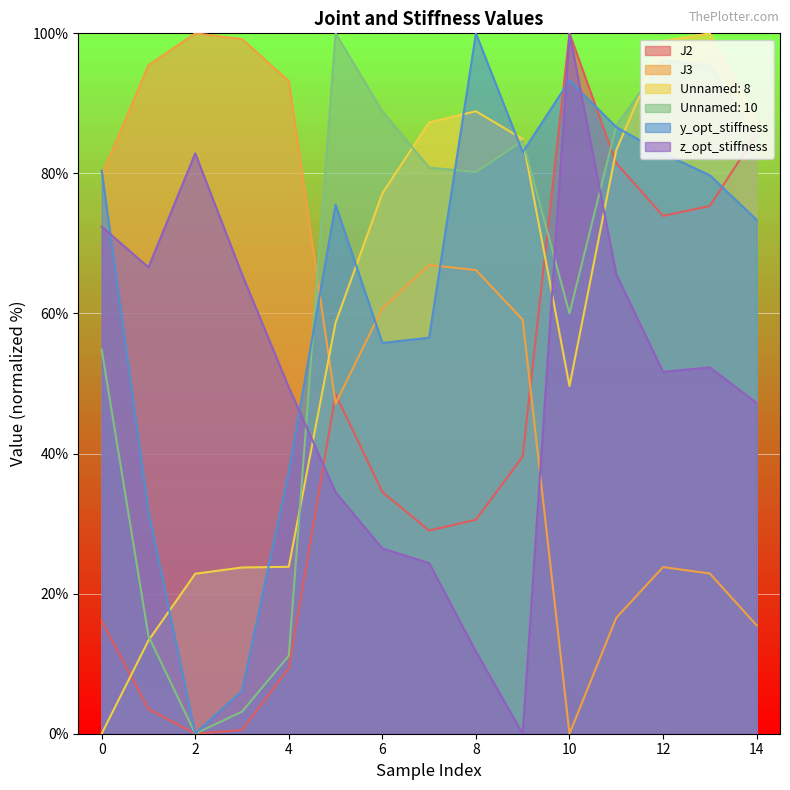

What value does the J2 series have at 3?

0.5